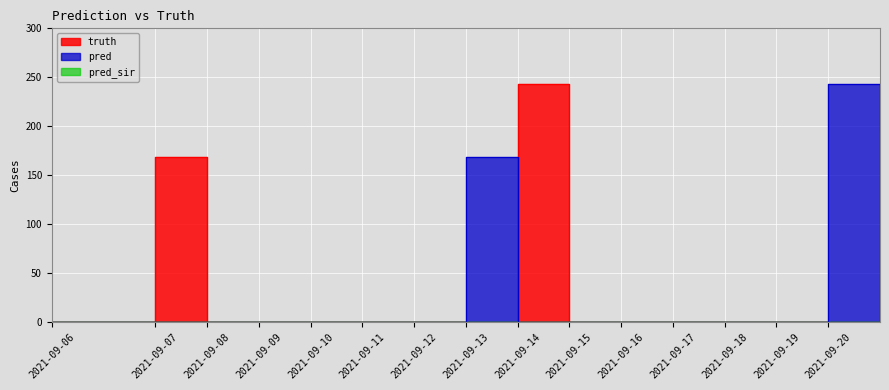

True or false: pred and truth intersect in this chart.

True